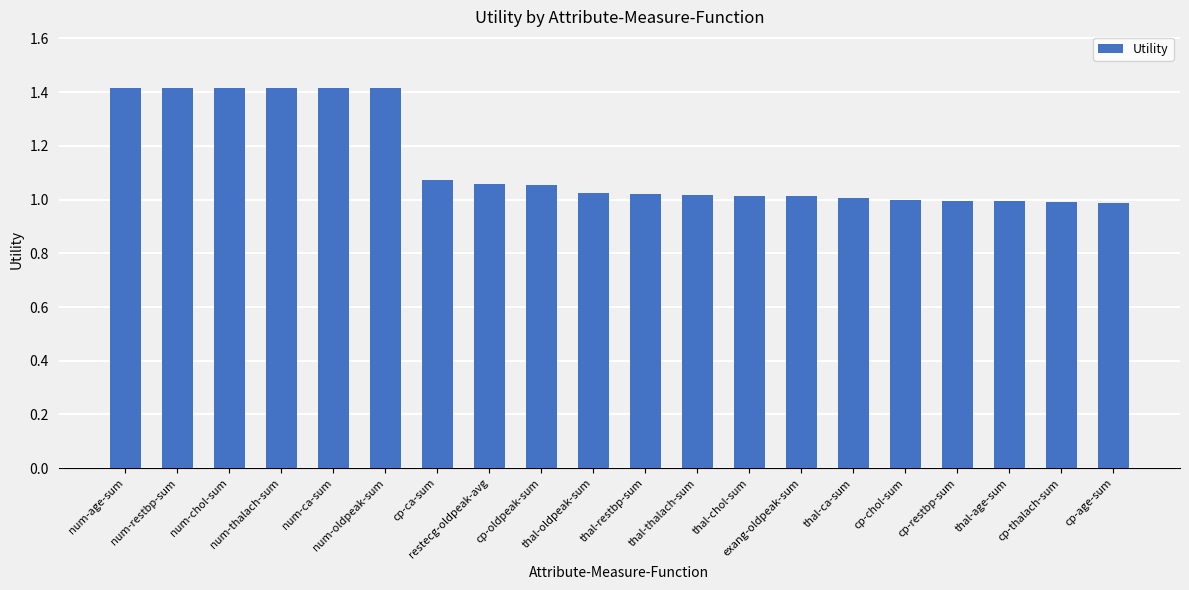

What is the label of the 11th bar from the right?

thal-oldpeak-sum